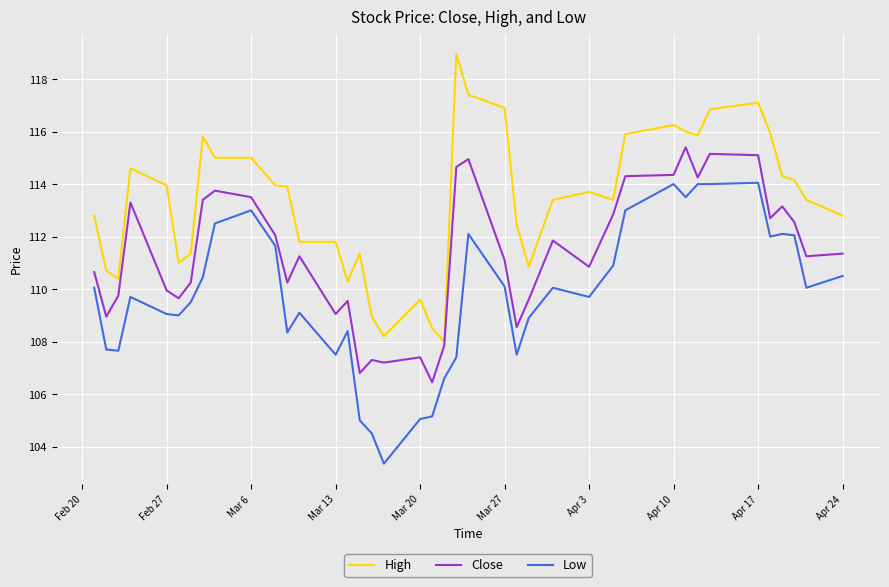

Rank the series by their average value, from lowest to highest.

Low, Close, High